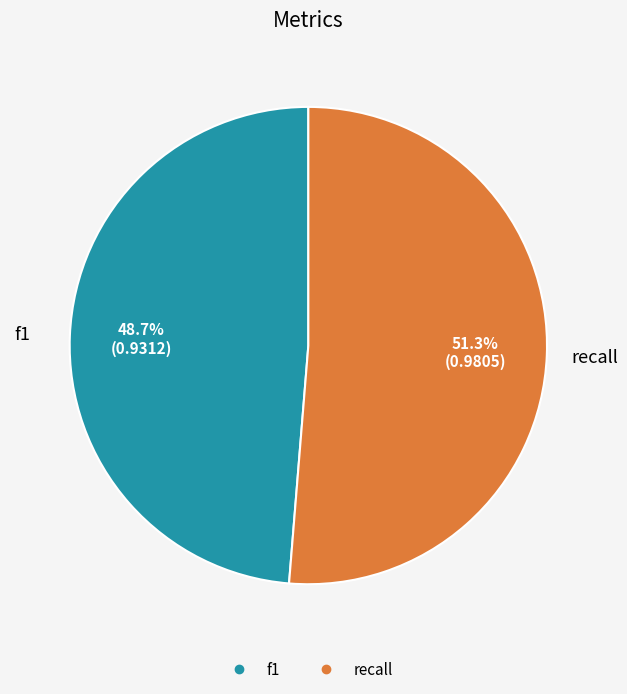

How much of the chart is everything except recall?

48.7%